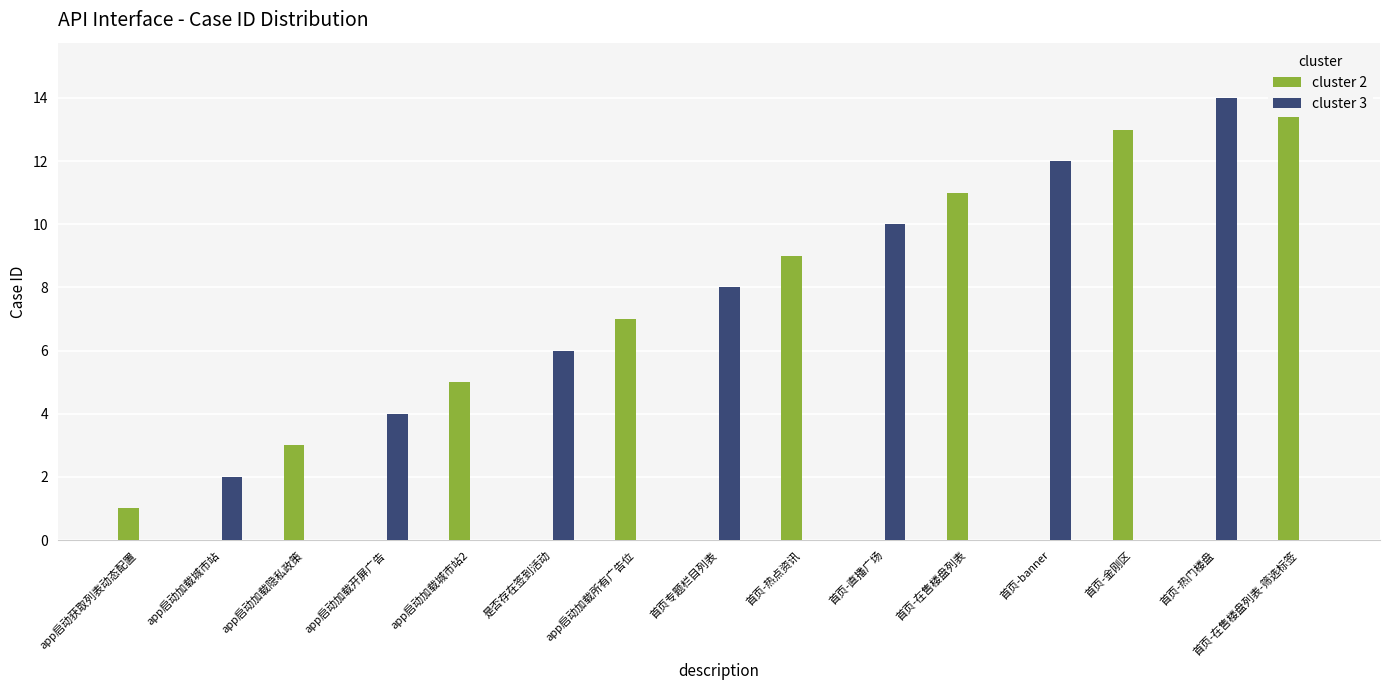

Count the cluster 3 values in the range 0 to 8.

12